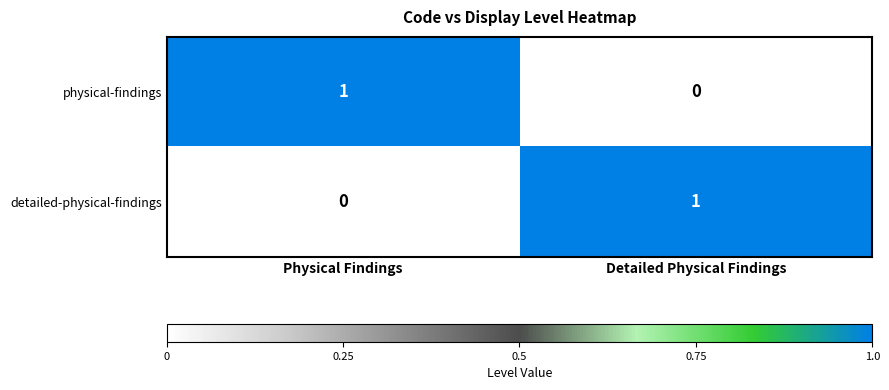

Rank the categories by detailed-physical-findings value from lowest to highest.

Physical Findings, Detailed Physical Findings